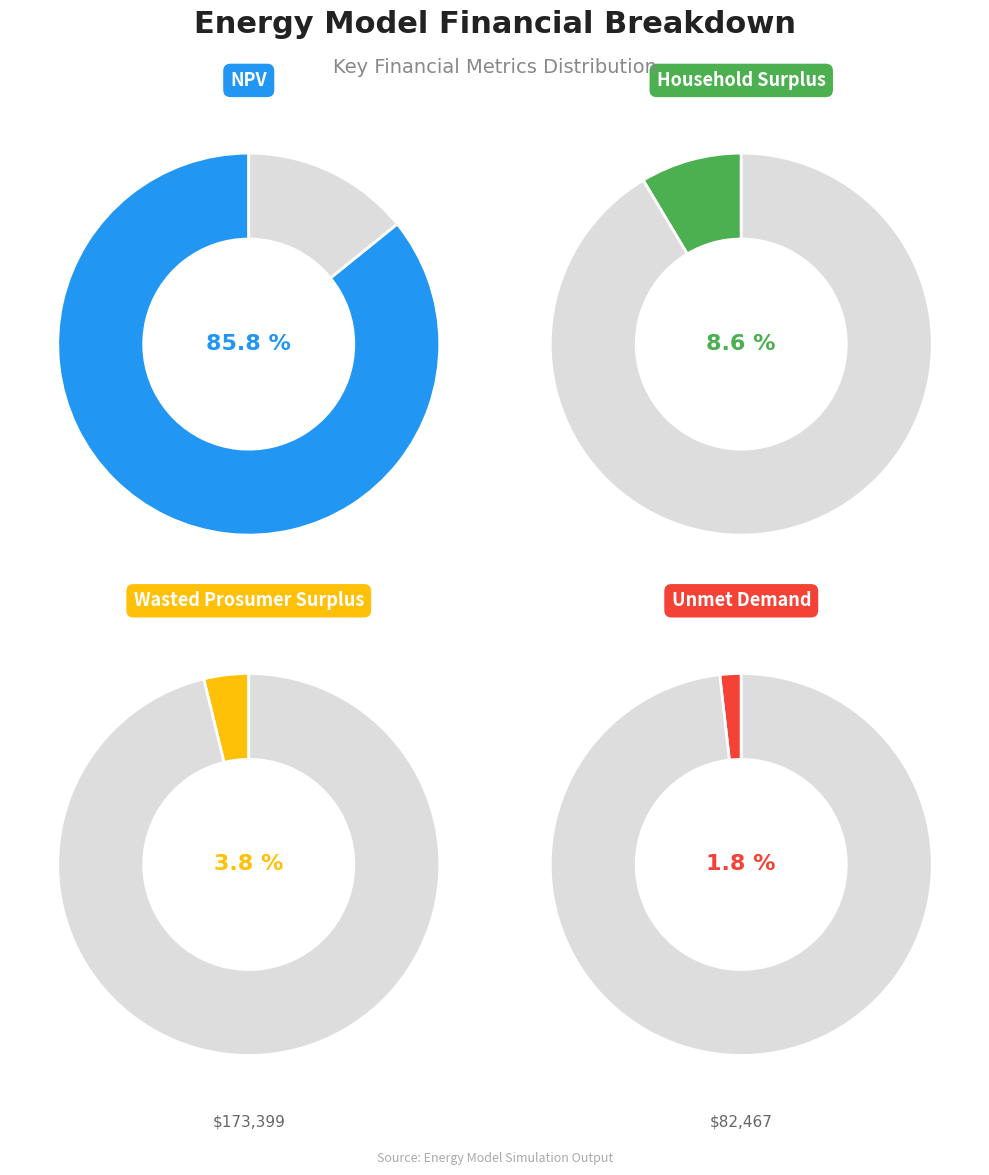

What is the largest slice in the pie chart?

NPV